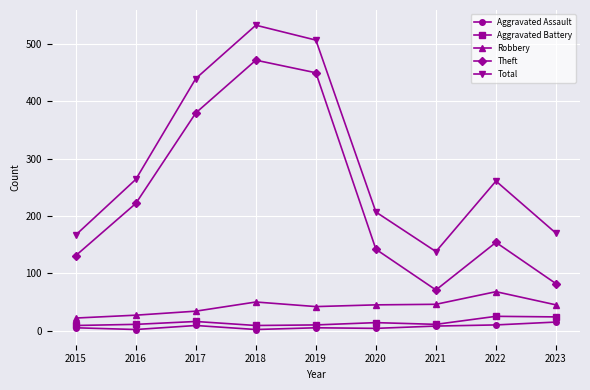

True or false: Total has a value of 261 at 2022.

True